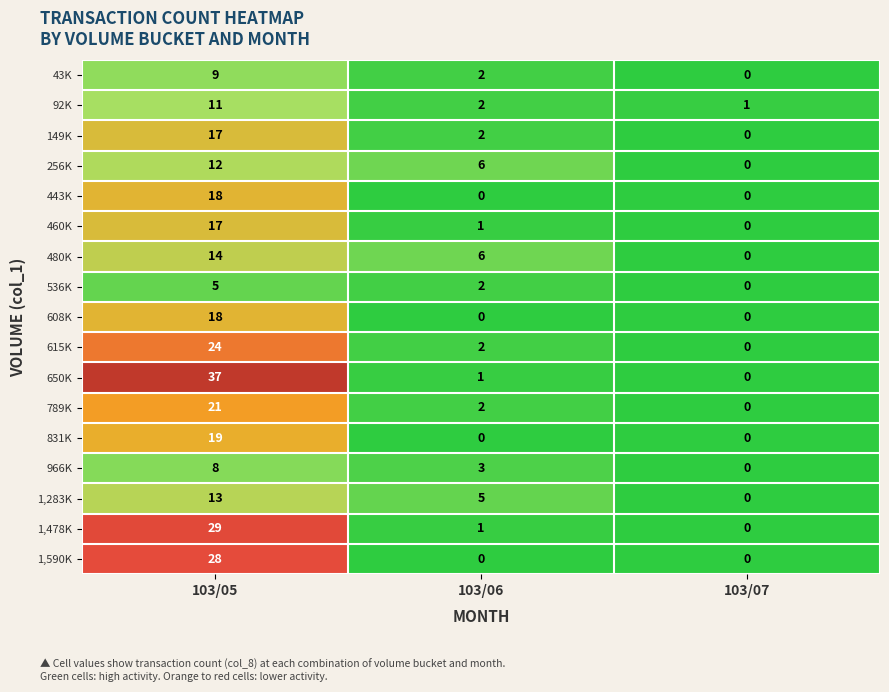

Is the value of 1,478K at 103/05 greater than the value of 443K at 103/07?

Yes